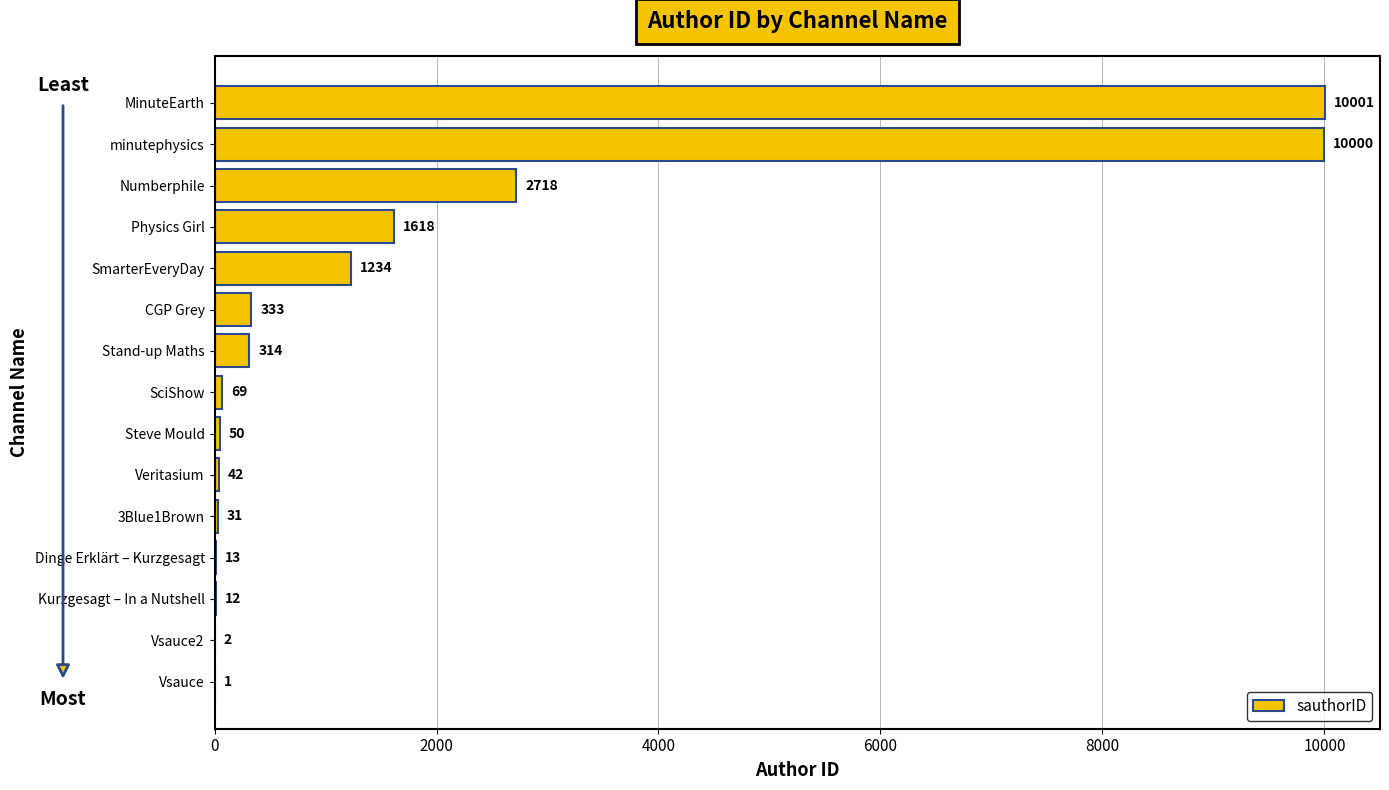

Reading top to bottom, list all the values displayed in this chart.

MinuteEarth=10001	minutephysics=10000	Numberphile=2718	Physics Girl=1618	SmarterEveryDay=1234	CGP Grey=333	Stand-up Maths=314	SciShow=69	Steve Mould=50	Veritasium=42	3Blue1Brown=31	Dinge Erklärt – Kurzgesagt=13	Kurzgesagt – In a Nutshell=12	Vsauce2=2	Vsauce=1